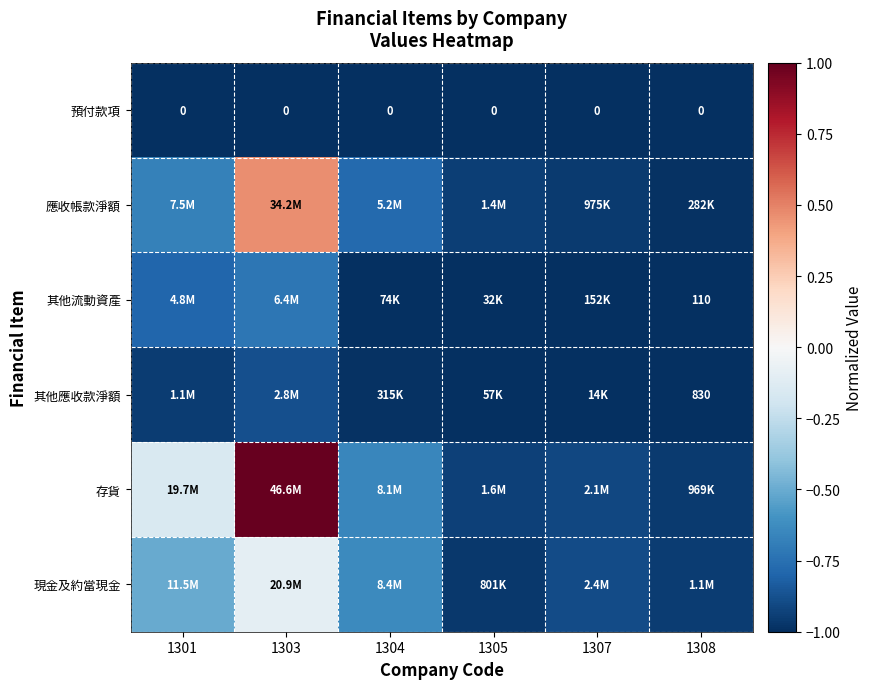

Which series has the largest range (max minus min)?

存貨